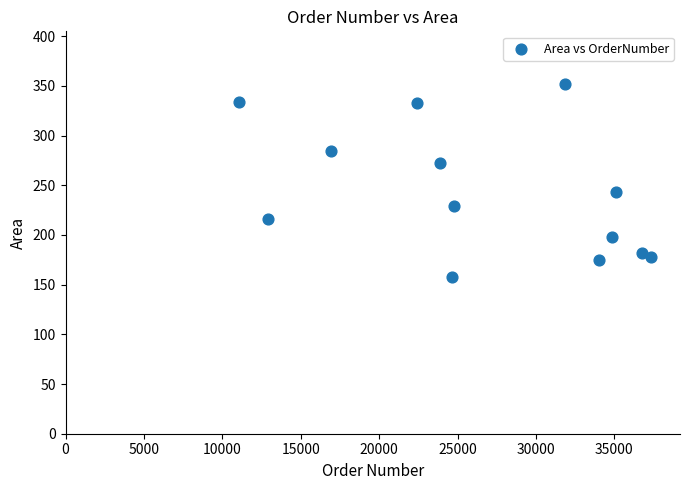

What is the range of X values (max minus min)?

26252